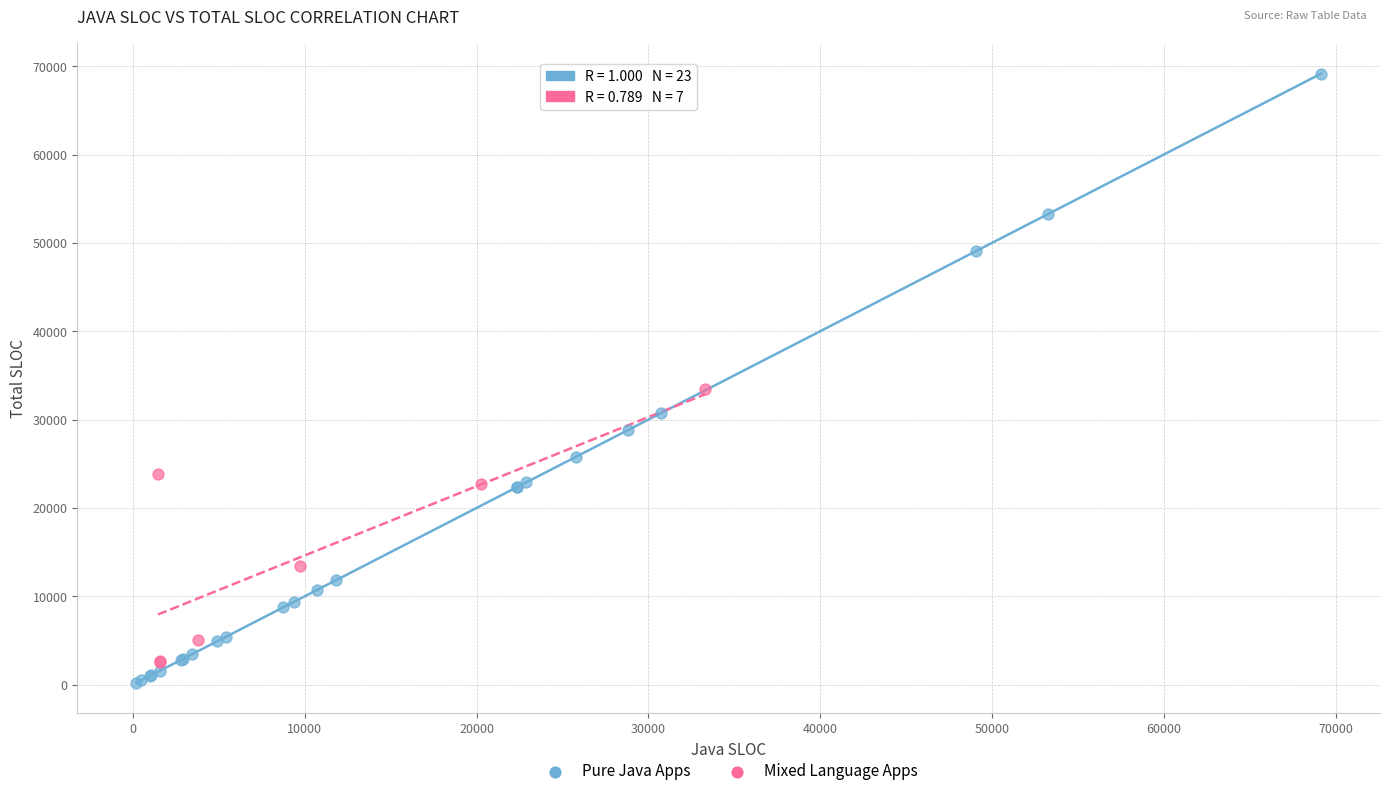

Which series reaches the minimum Y coordinate?

Pure Java Apps